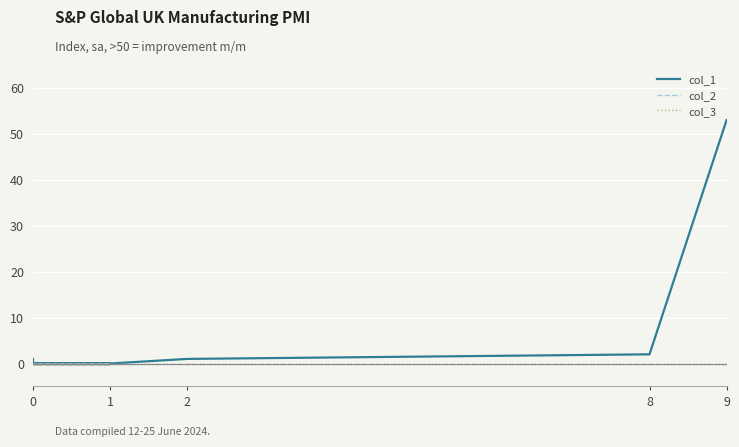

True or false: col_1 and col_3 intersect in this chart.

False